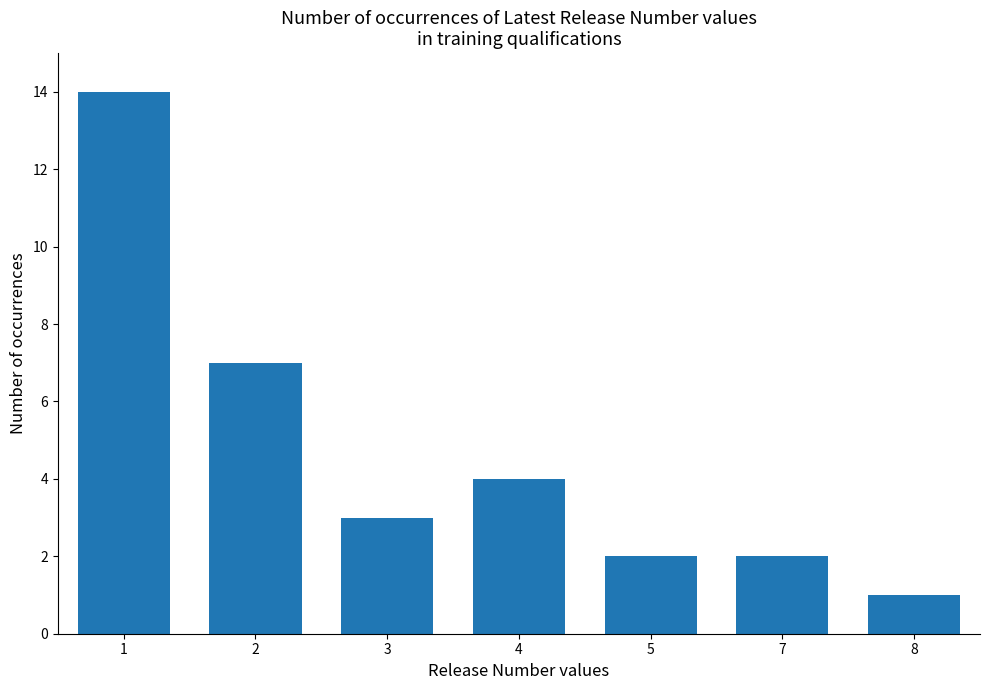

How many categories are shown in the chart?

7